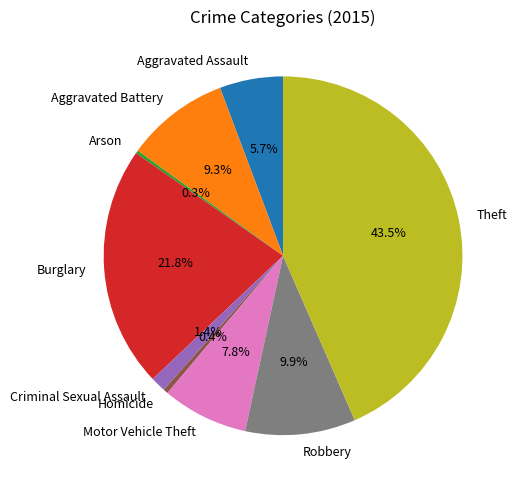

Is Aggravated Battery the majority of the pie?

No